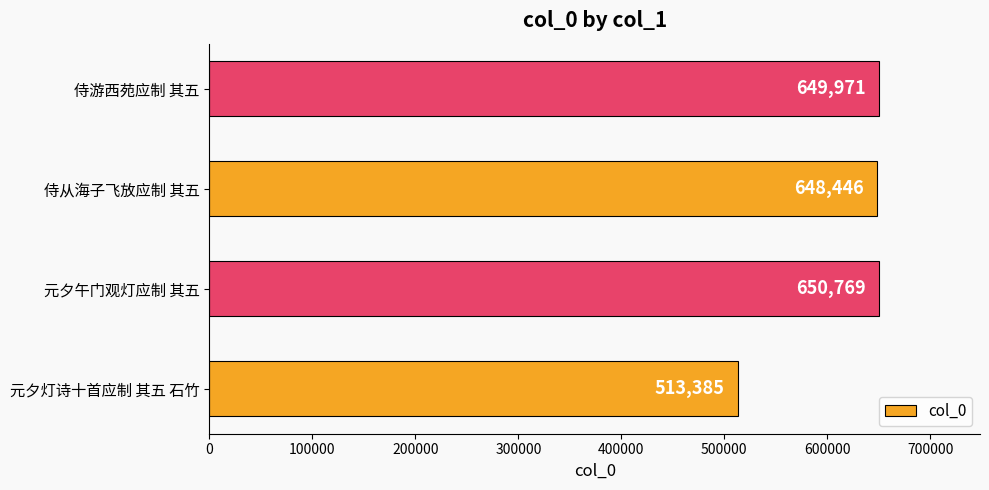

Reading bottom to top, transcribe all the data shown in this chart.

元夕灯诗十首应制 其五 石竹=513385	元夕午门观灯应制 其五=650769	侍从海子飞放应制 其五=648446	侍游西苑应制 其五=649971